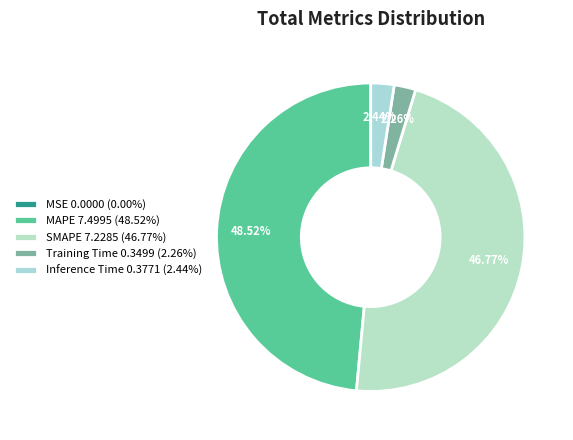

Is the sum of Training Time and MAPE greater than half?

Yes